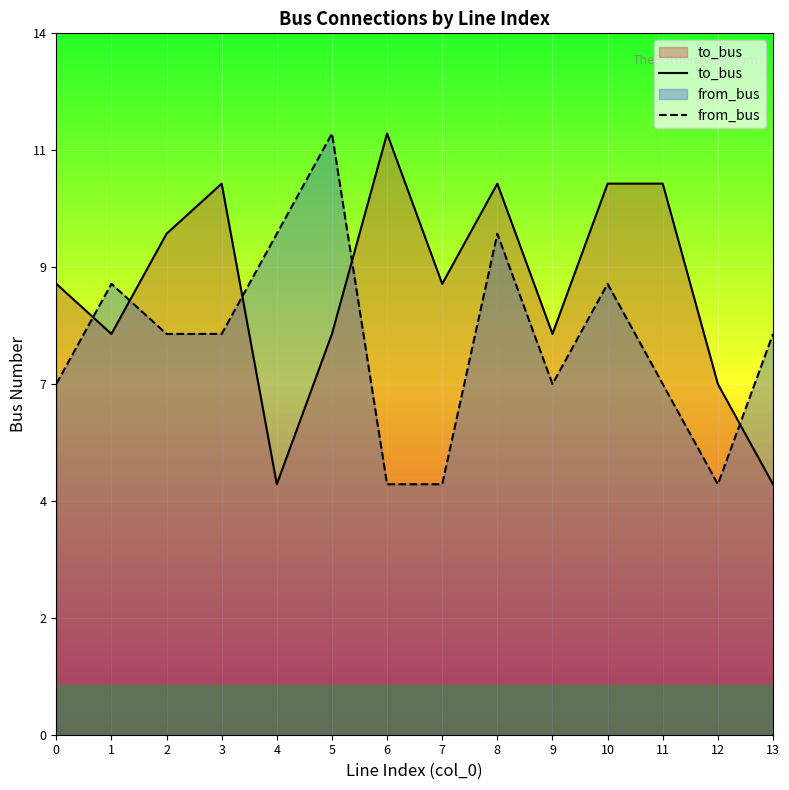

Between 8 and 2, which is larger?

8